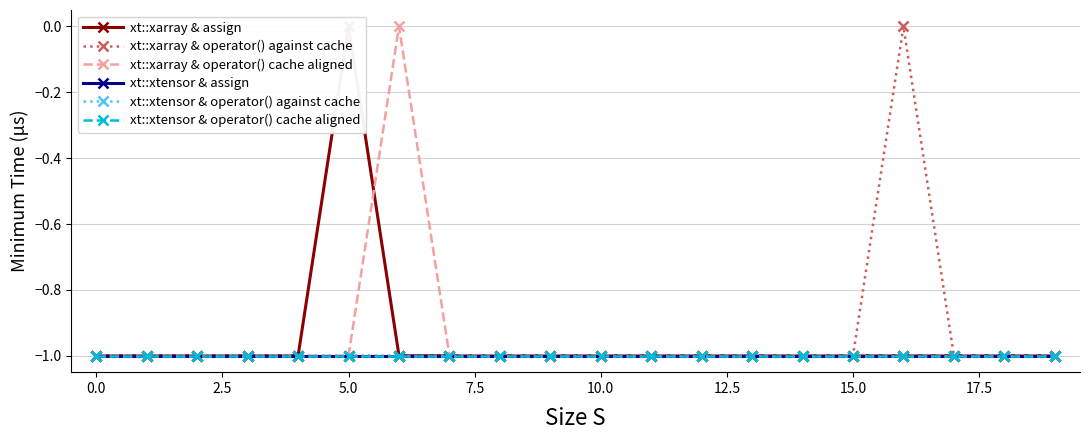

Which series has the largest range (max minus min)?

xt::xarray & assign